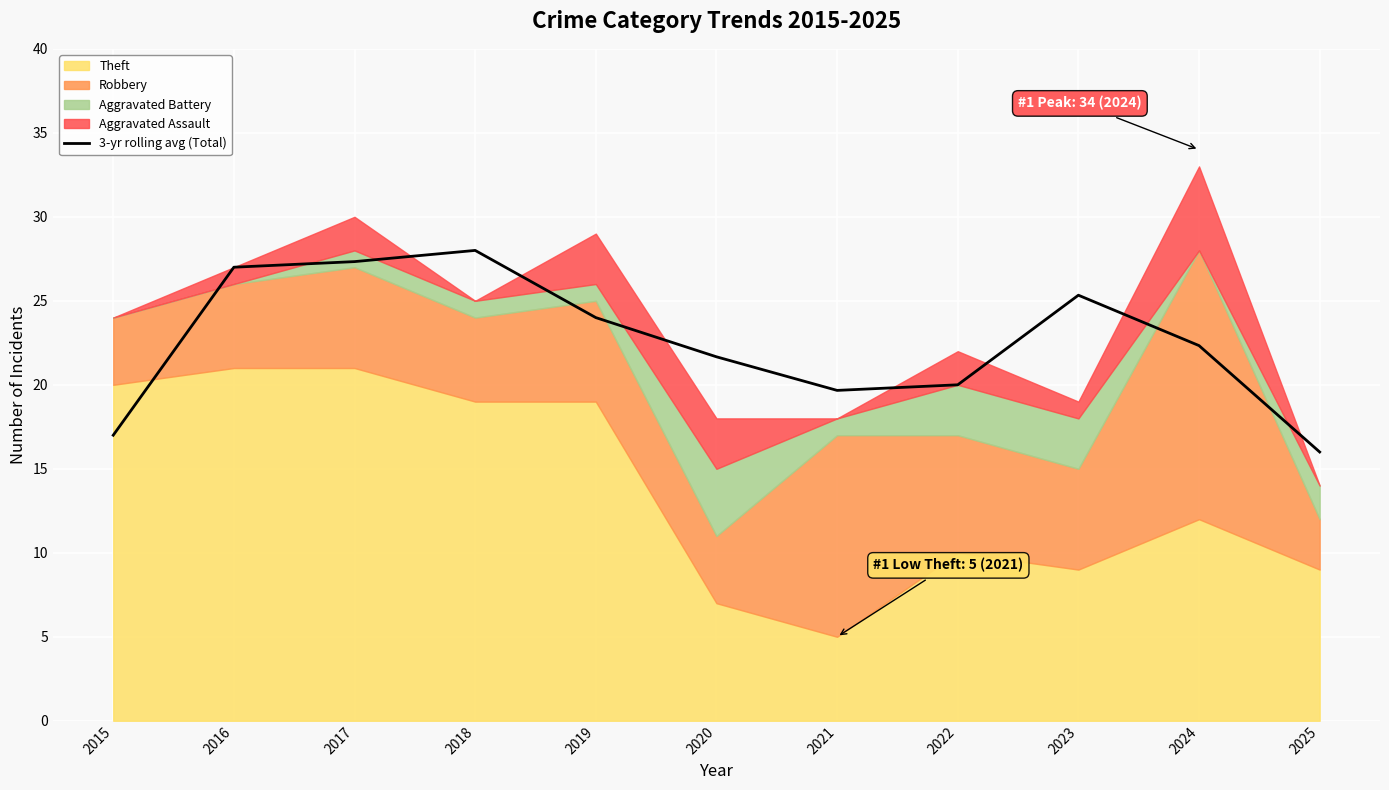

How many lines are shown in the chart?

1